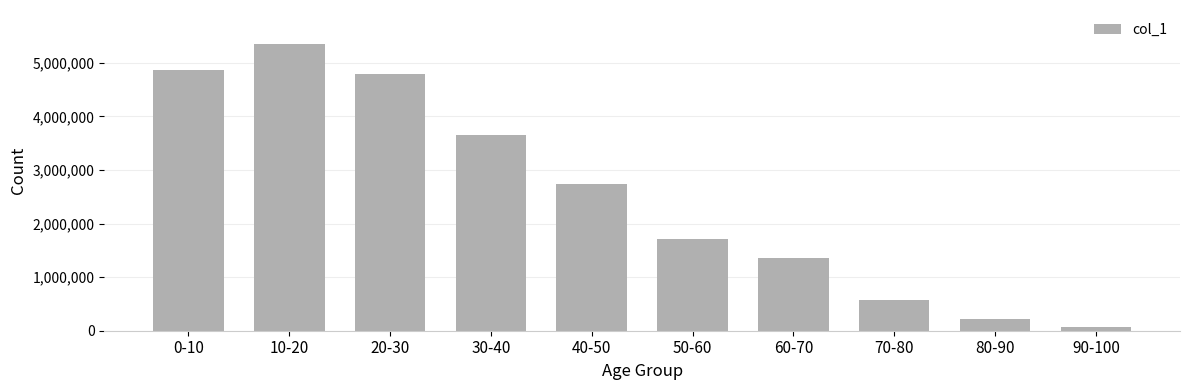

The chart shows a value of 864763 at 30-40. True or false?

False